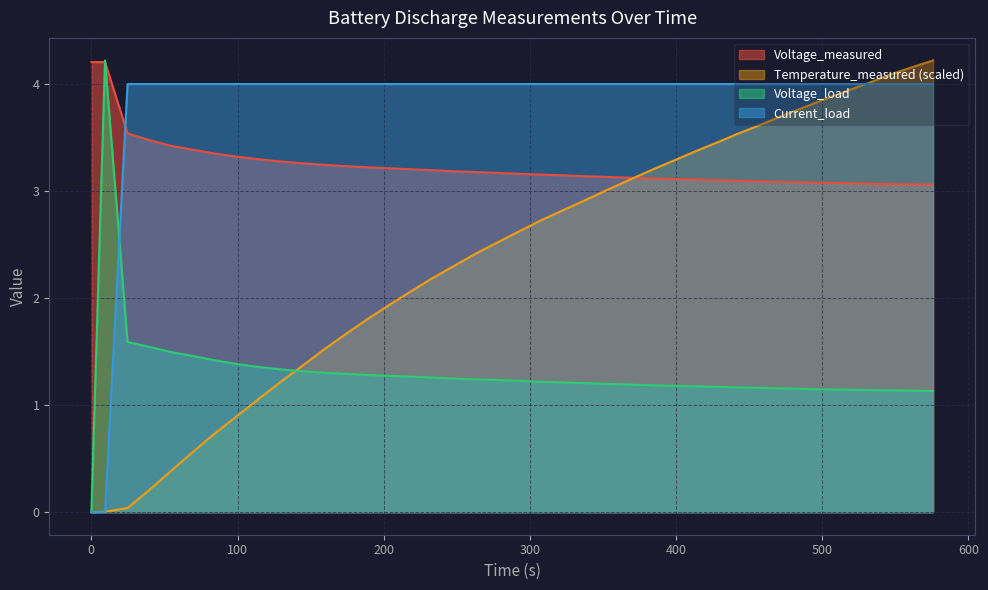

Which series has the widest spread of values?

Time